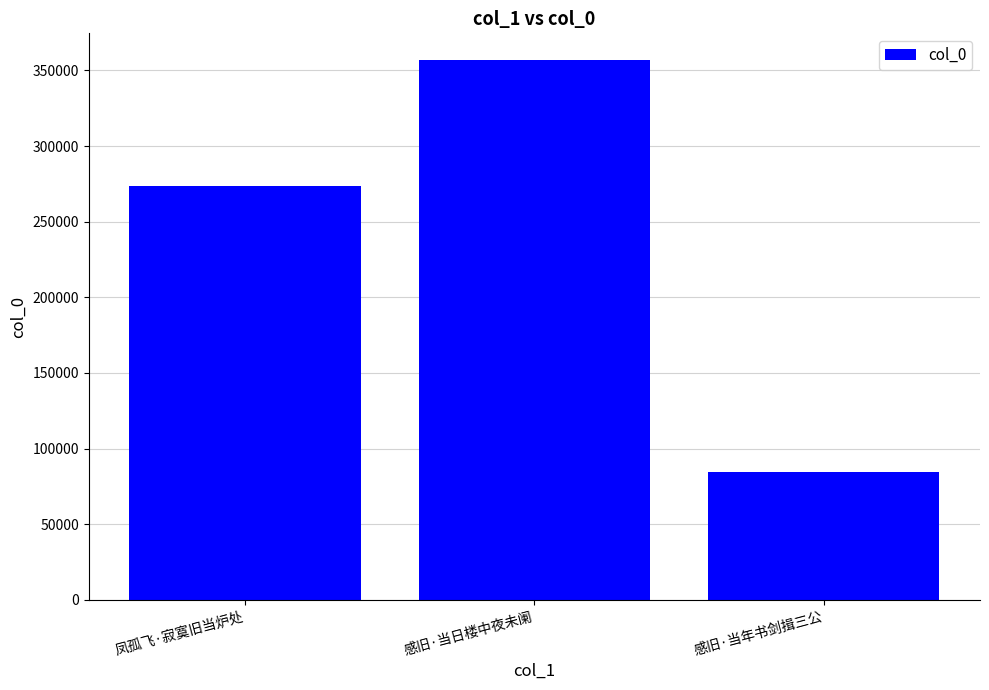

List the labels in order of value, smallest first.

感旧·当年书剑揖三公, 凤孤飞·寂寞旧当炉处, 感旧·当日楼中夜未阑